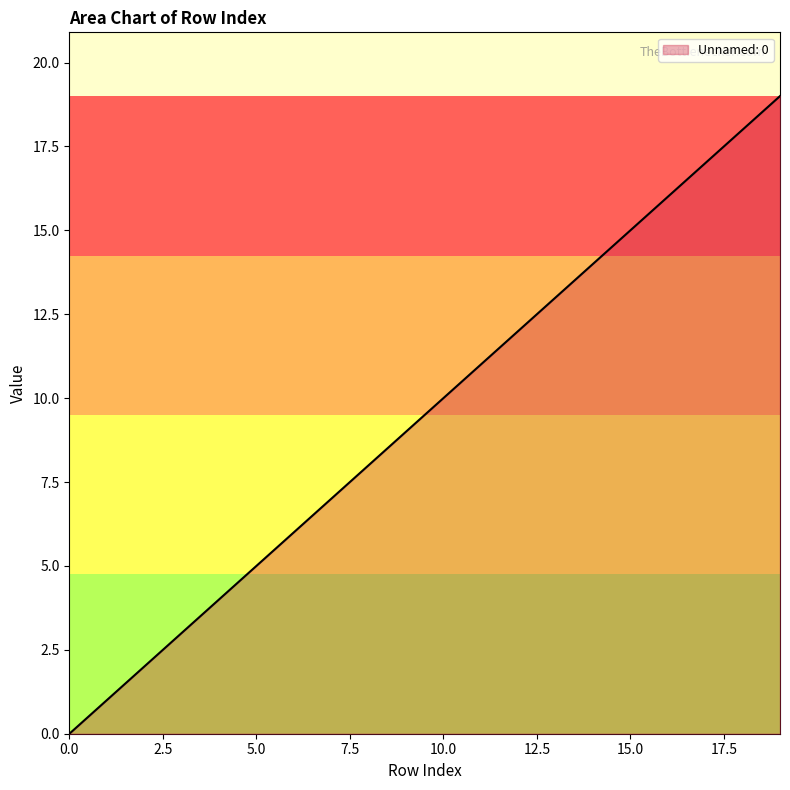

What is the difference between the maximum and minimum values?

19